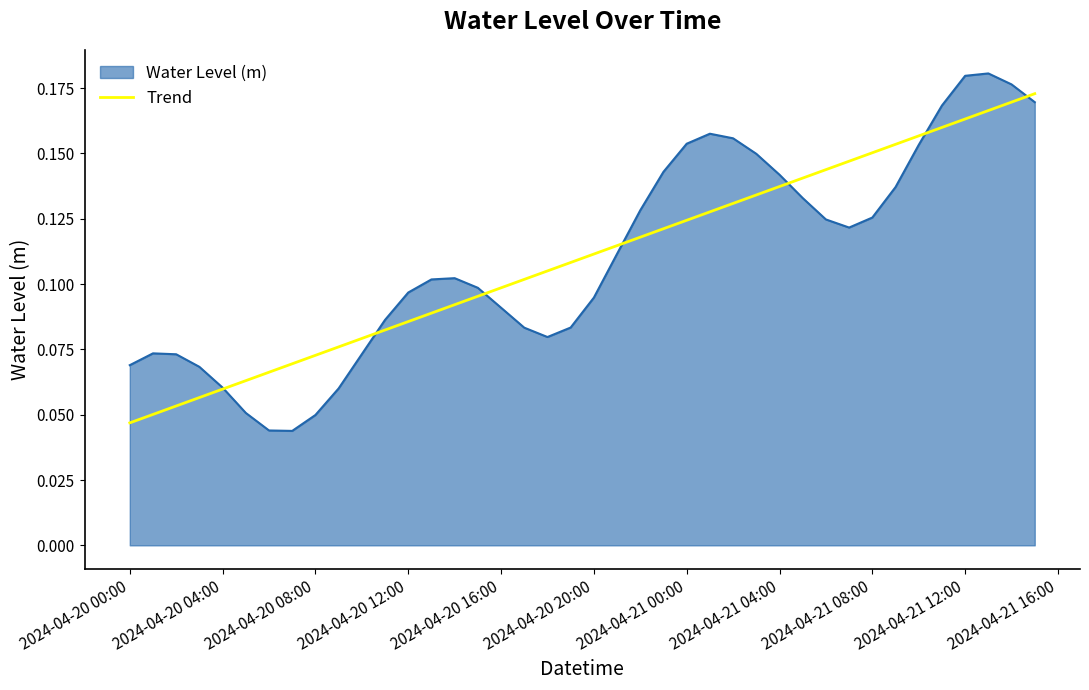

Which series has the largest range (max minus min)?

Water Level (m)